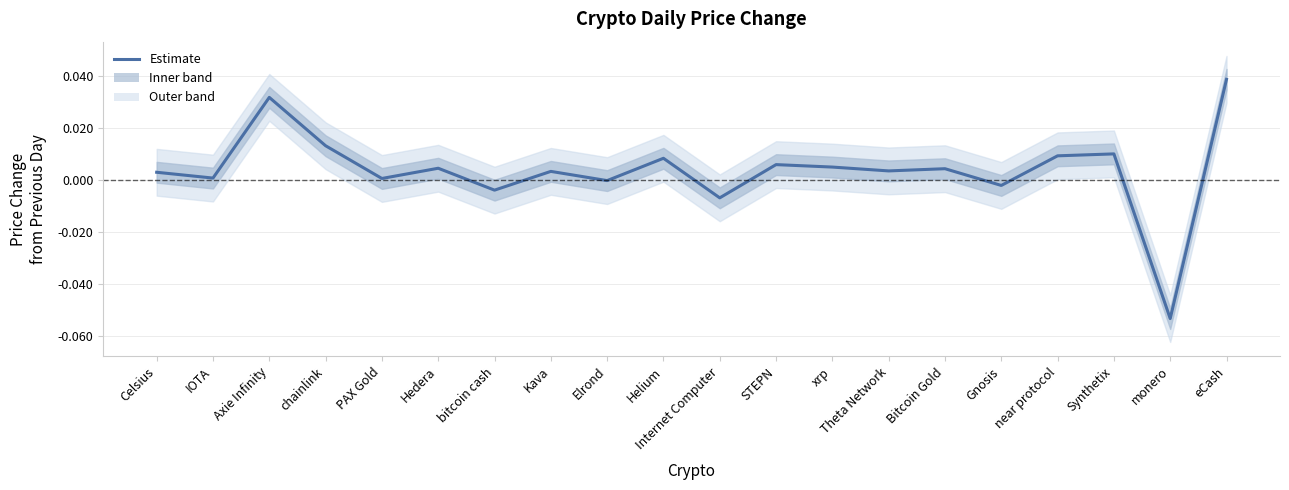

Where does the data first go above 0?

Celsius